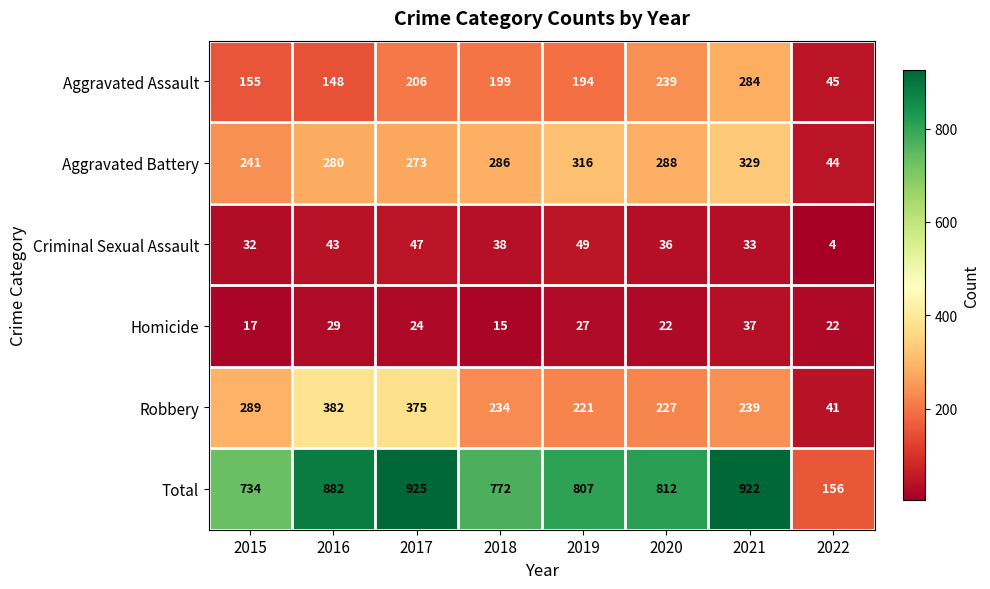

What is the average value of the Robbery series?

251